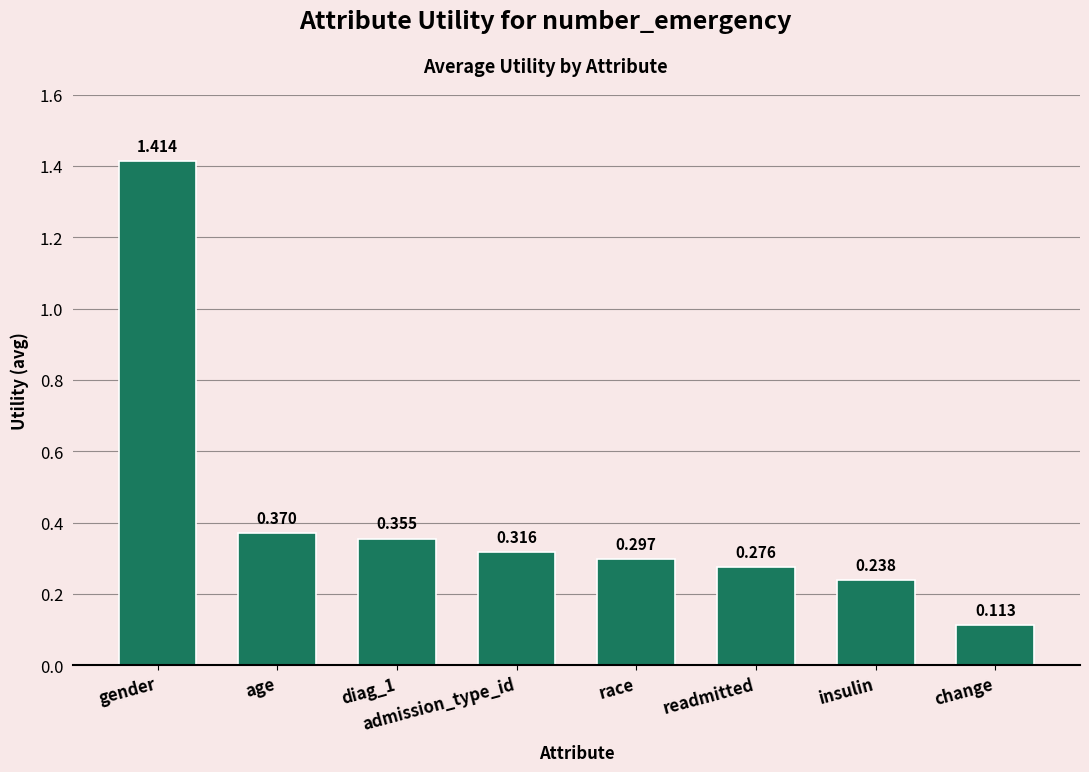

What is the label of the 3rd bar from the right?

readmitted